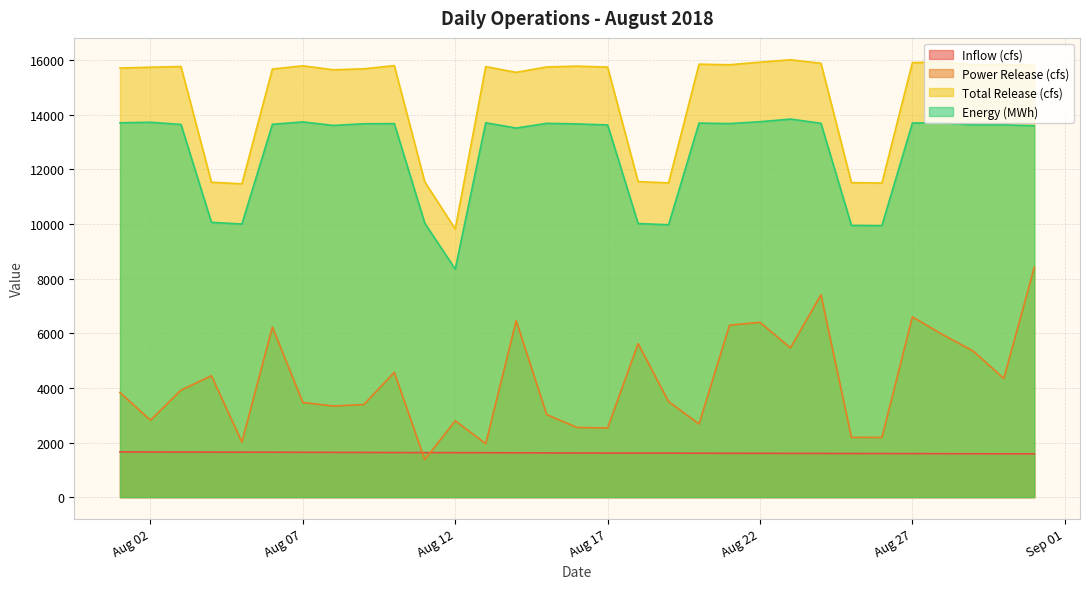

The Inflow (cfs) series shows 1640 at 2018-08-08. True or false?

True